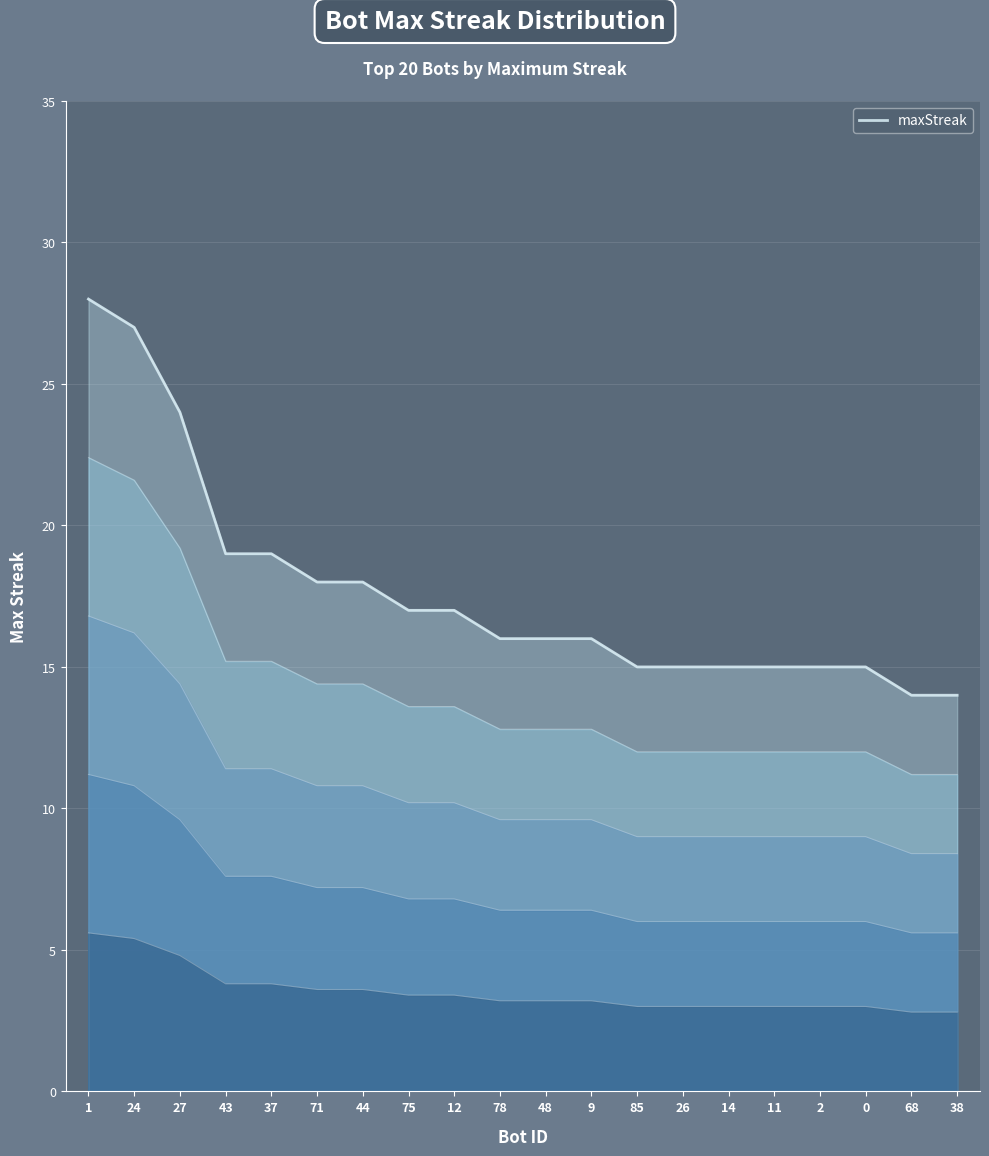

What is the label of the 17th point from the right?

43